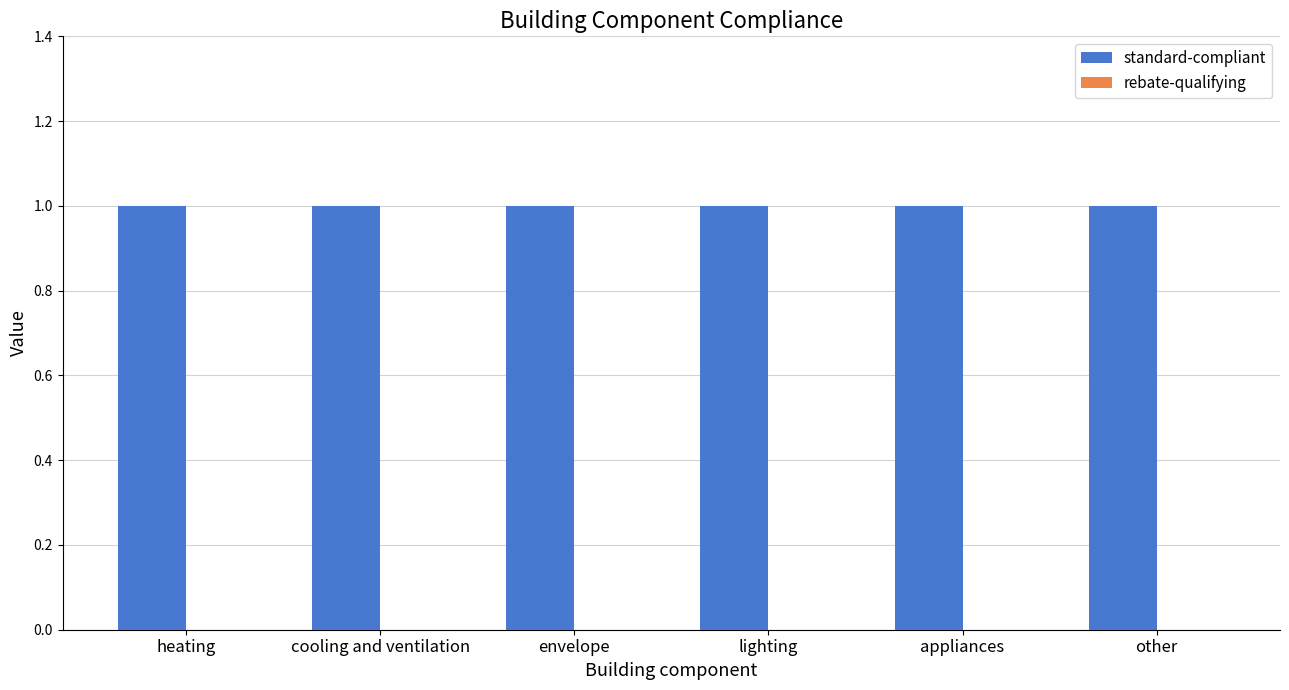

List the labels in order of rebate-qualifying value, largest first.

heating, cooling and ventilation, envelope, lighting, appliances, other